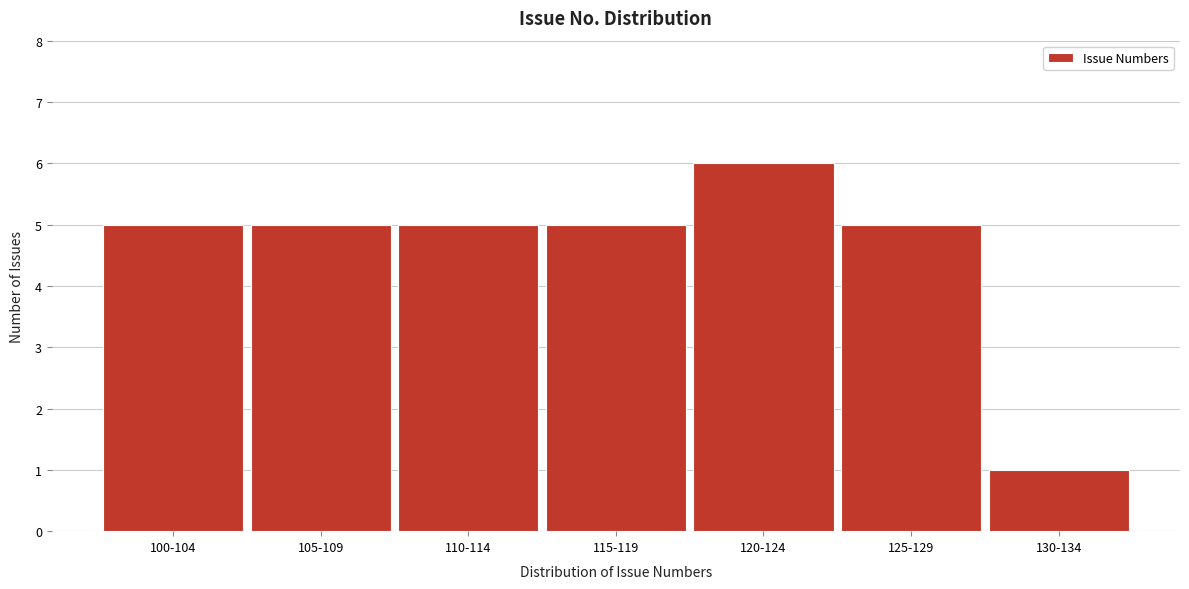

Reading right to left, extract all data points from this chart.

130-134=1	125-129=5	120-124=6	115-119=5	110-114=5	105-109=5	100-104=5